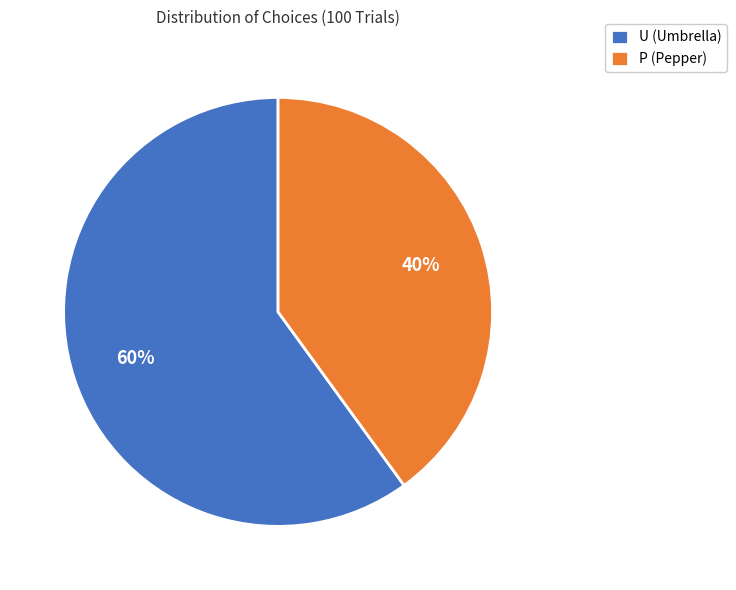

What is the ratio of the value at U to the value at P?

1.5